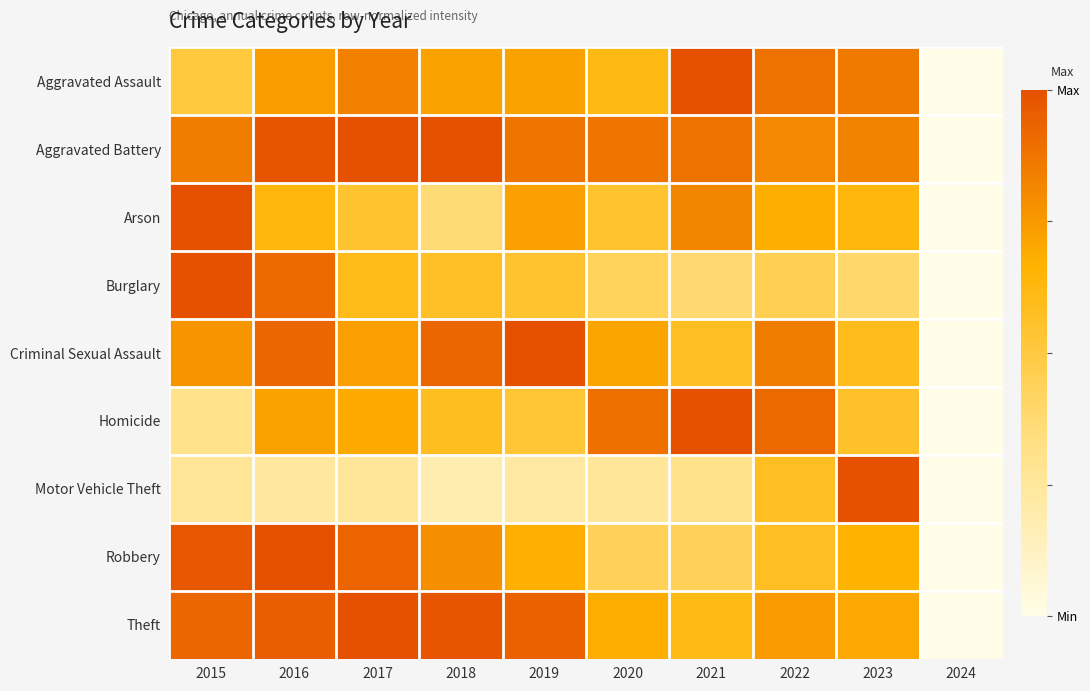

Which series has the largest total across all categories?

Aggravated Battery